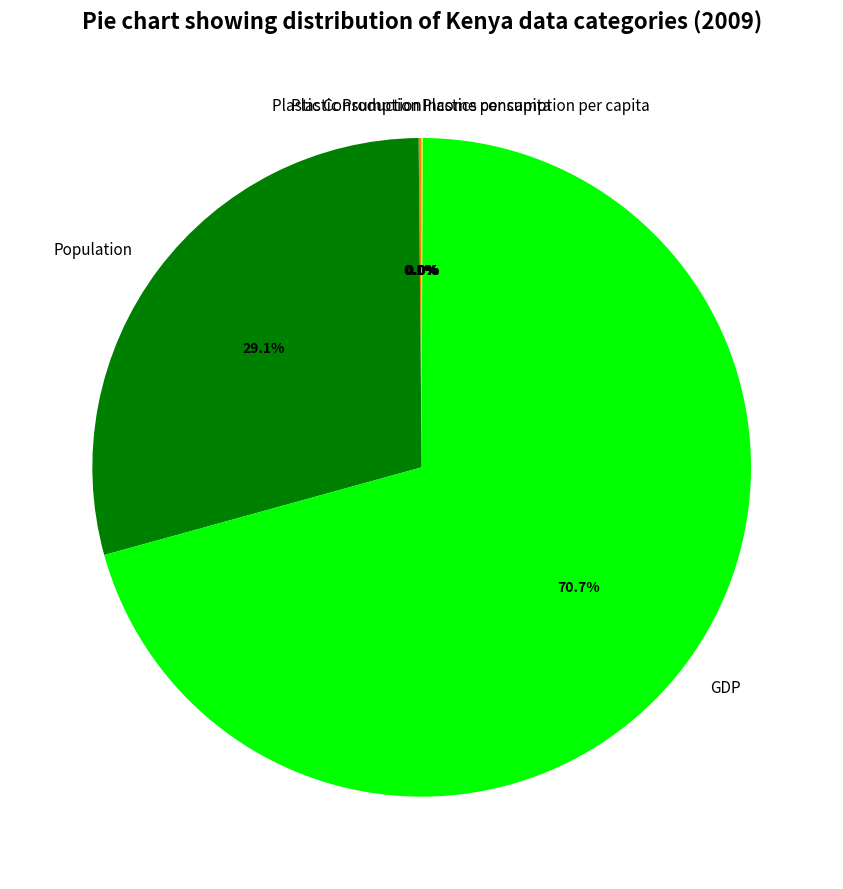

The Population slice represents 29% of the pie. True or false?

True